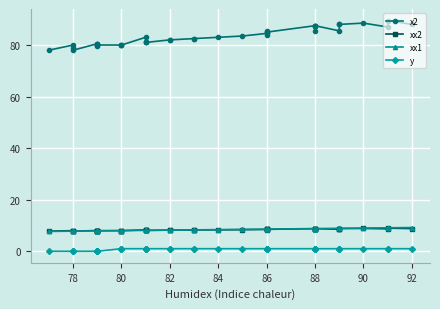

What is the label of the 38th point from the right?

78